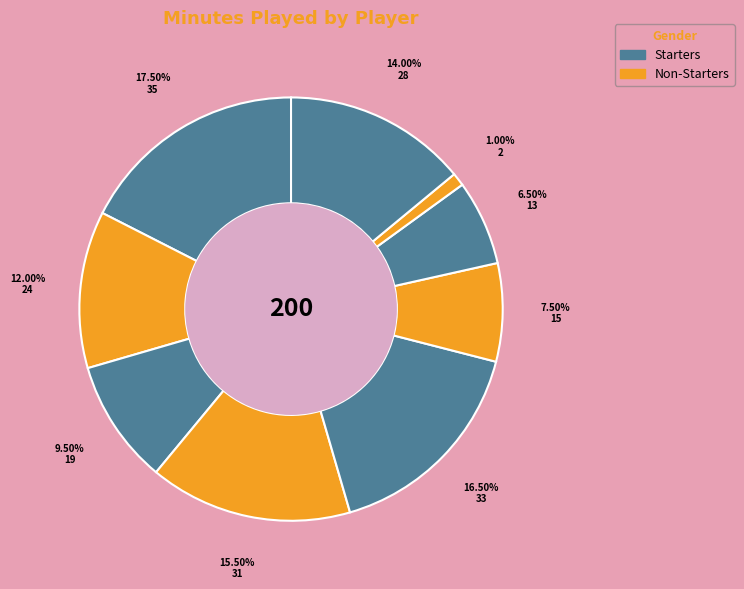

Does any single category account for the majority?

No